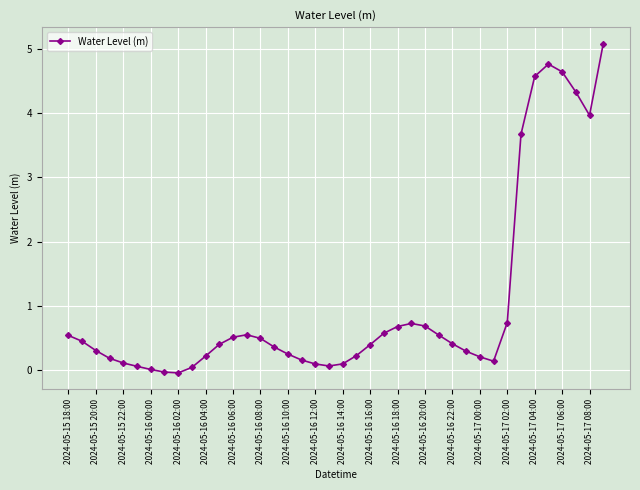

How many distinct data groups are displayed?

1